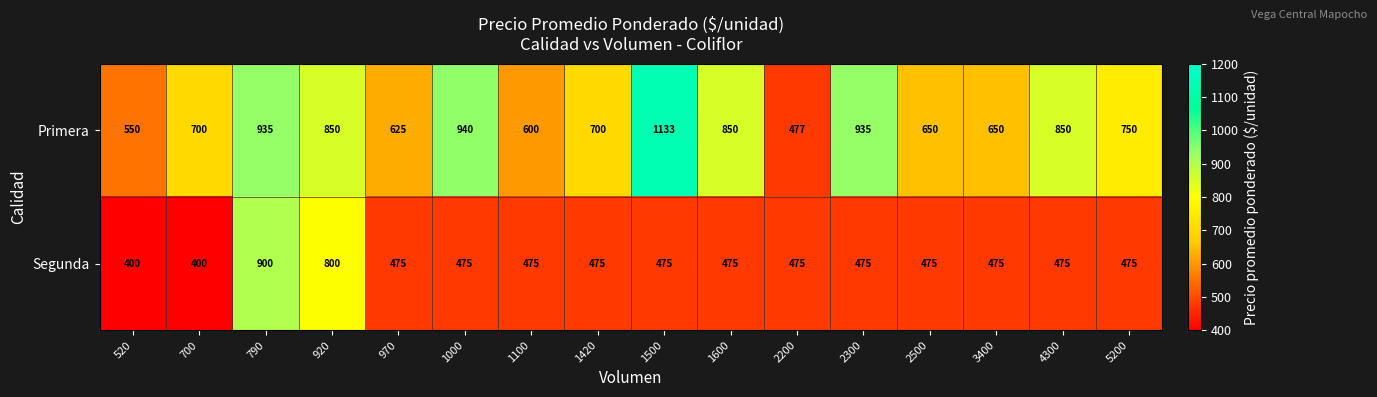

Is it true that Segunda equals 475 at 3400?

True